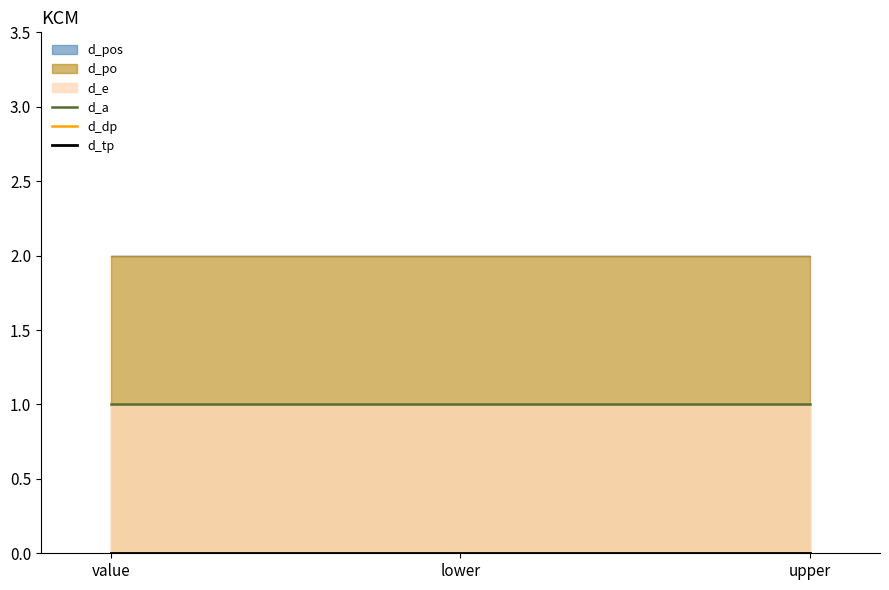

At which label does d_dp reach its minimum?

value